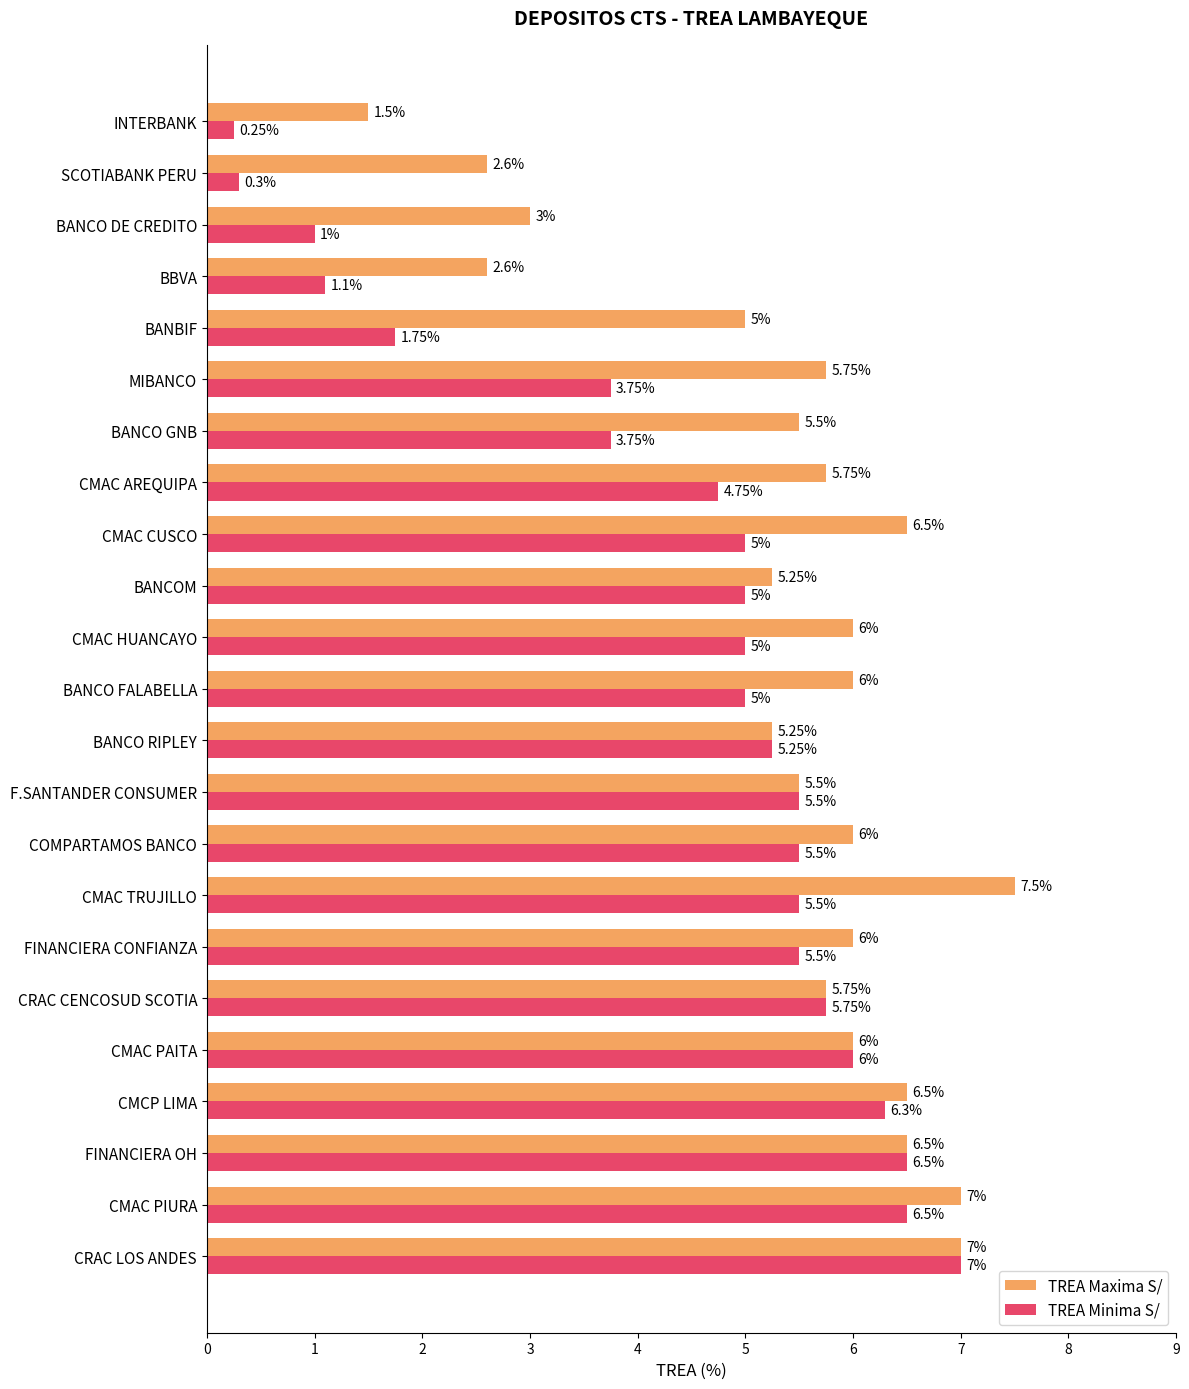

At how many categories does at least one series exceed 1?

23